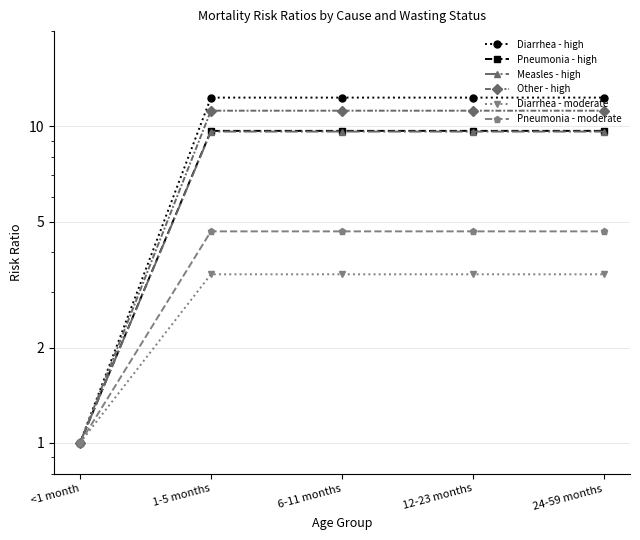

Rank the series by their maximum value, from lowest to highest.

Diarrhea - moderate, Pneumonia - moderate, Measles - high, Pneumonia - high, Other - high, Diarrhea - high